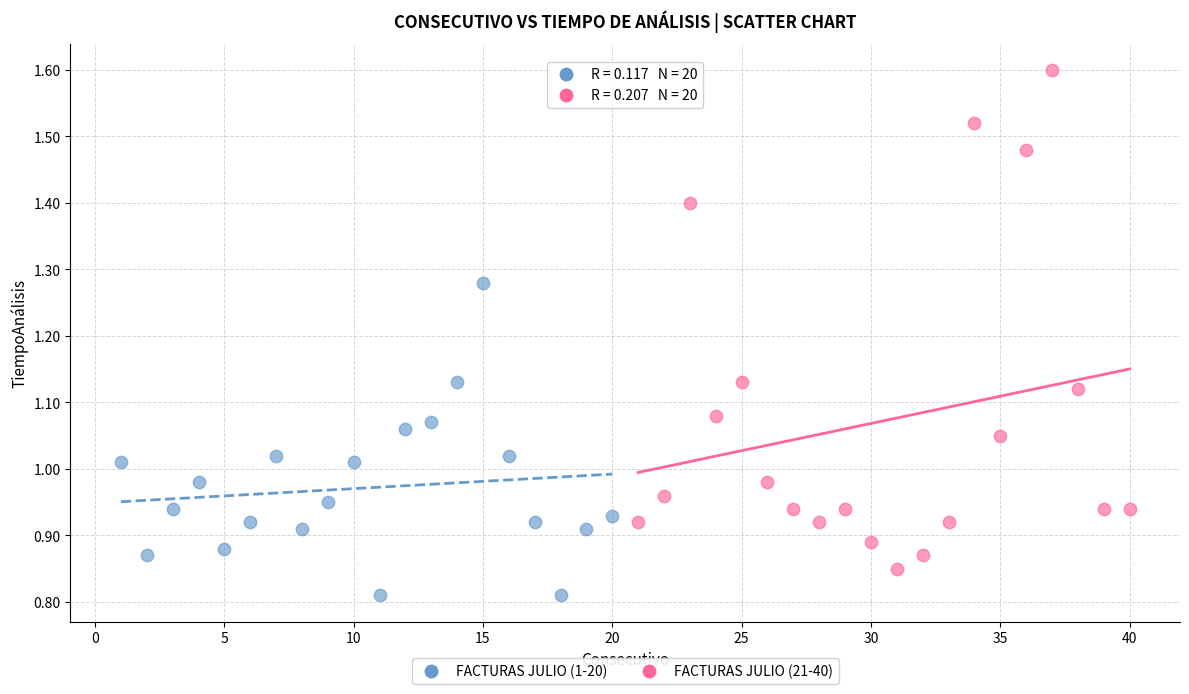

Which series reaches the maximum Y coordinate?

FACTURAS JULIO (21-40)